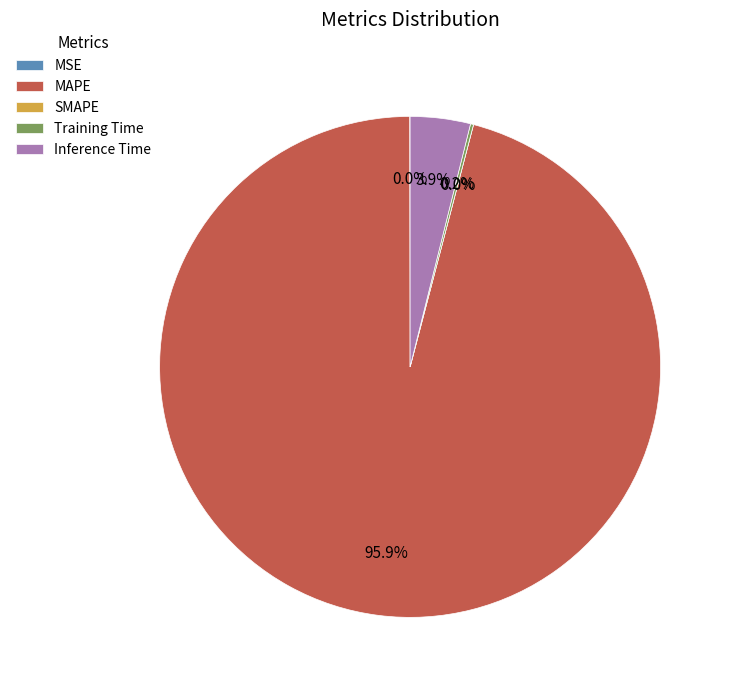

Is it true that MSE is 0% of the pie?

True